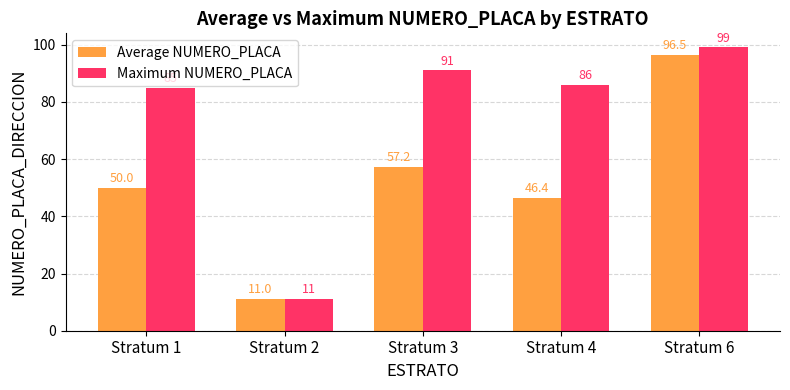

Between Stratum 1 and Stratum 4, which series saw the biggest shift?

Average NUMERO_PLACA